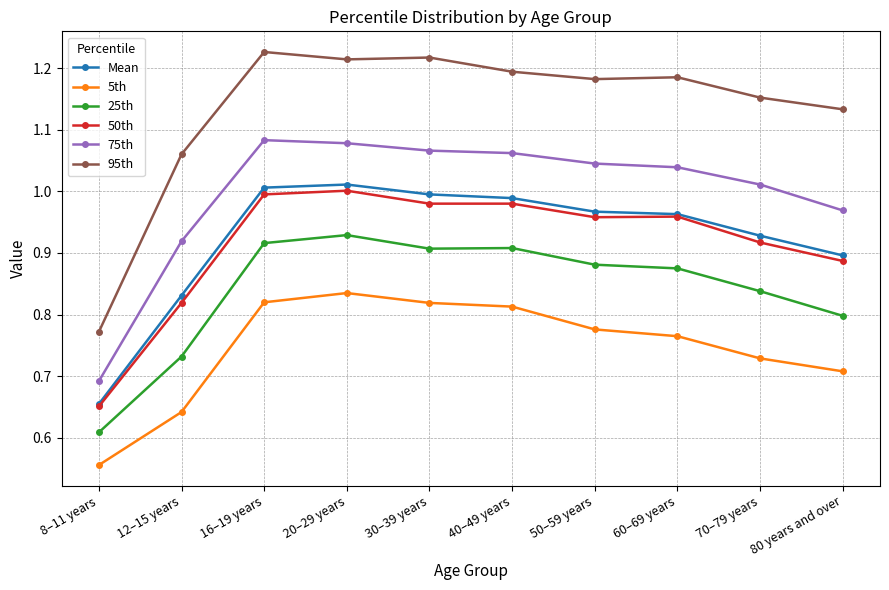

Does the chart have visible grid lines?

Yes